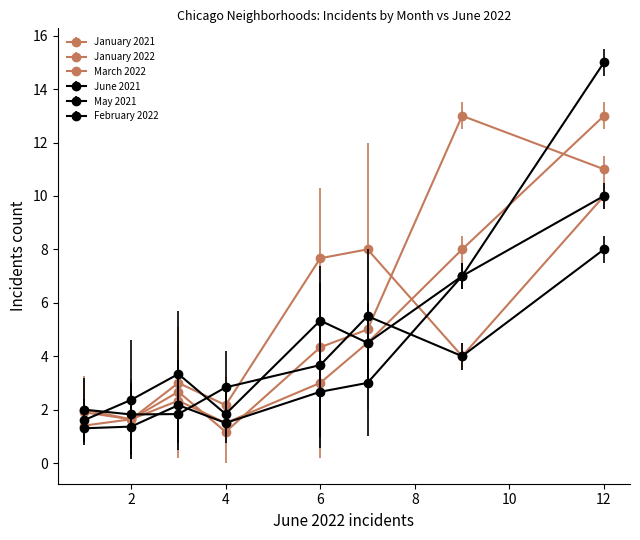

How many data points in January 2021 are less than 4?

4